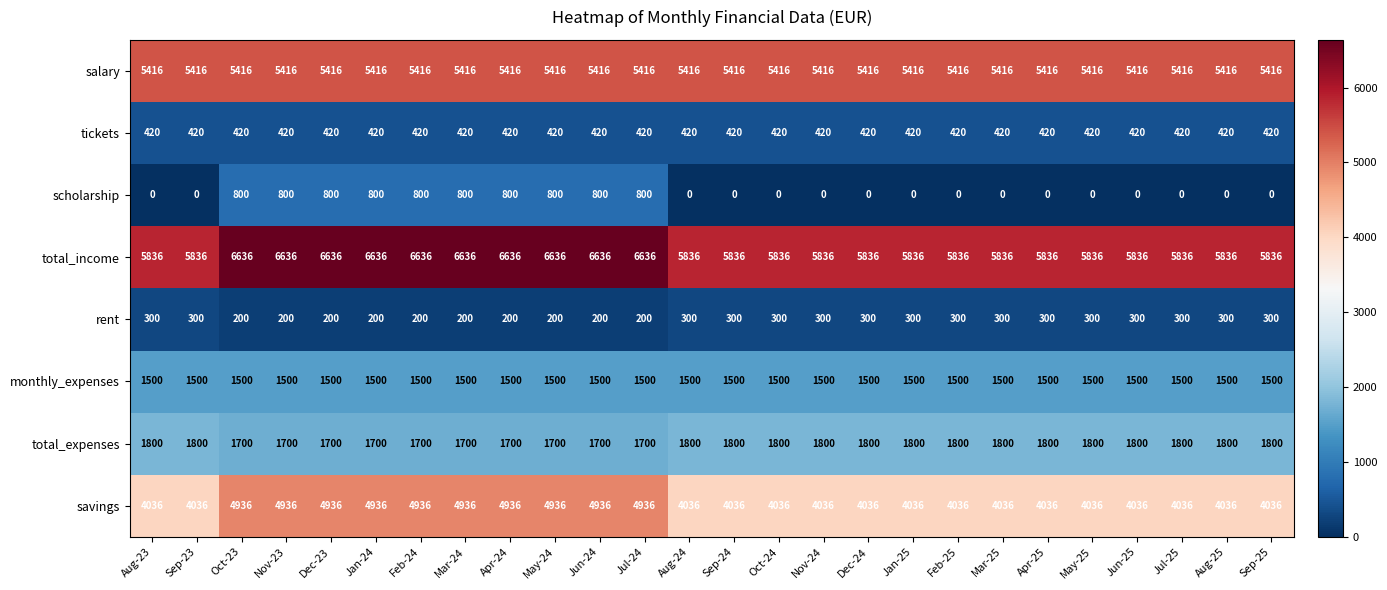

What value does the total_expenses series have at Jan-25?

1800